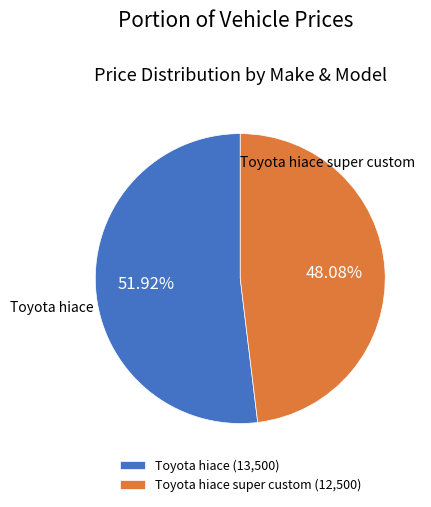

Approximately how many times larger is the value at Toyota hiace super custom (12,500) compared to Toyota hiace (13,500)?

0.9